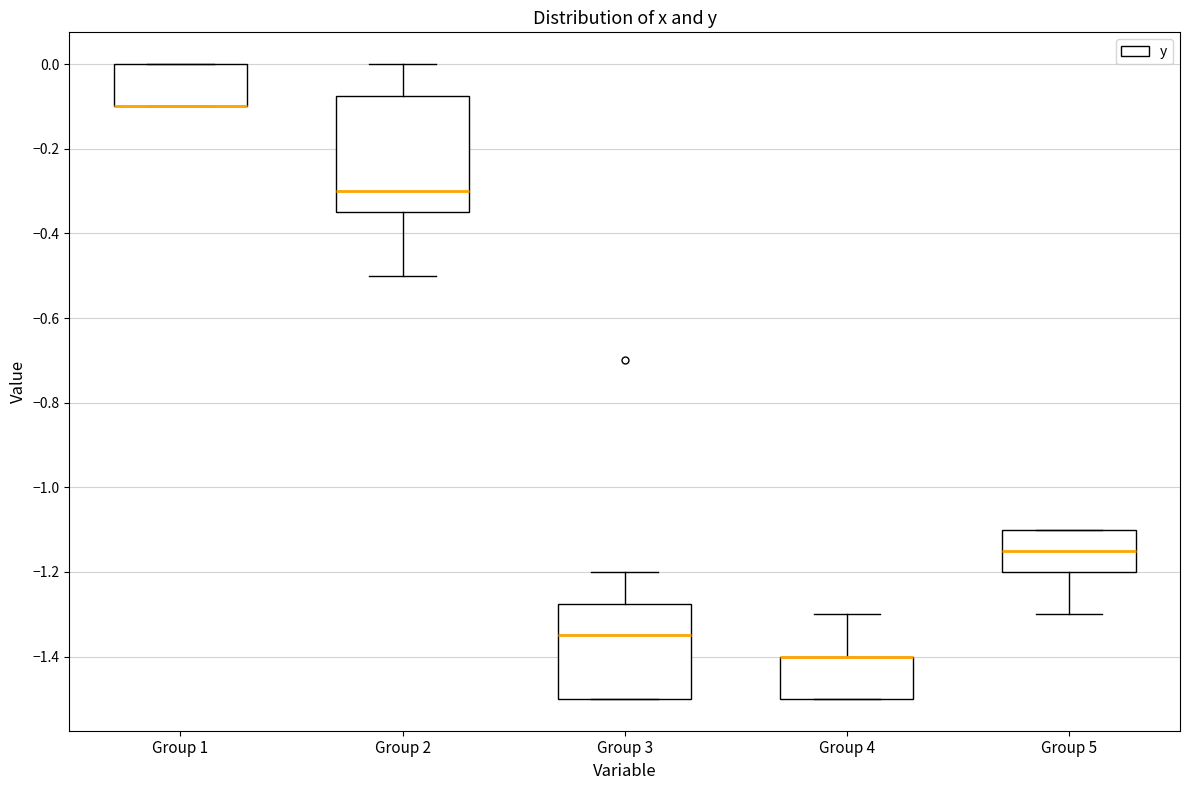

Reading left to right, transcribe this box plot: for each box, give where its median line is, the range the box spans, and where its two whiskers end, as read against the y-axis. The values are not printed on the chart, so give them approximately, as read against the axis.

Group 1: median -0.10 (drawn on the box's lower edge), box -0.10 to 0.00, whiskers -0.10 to 0.00
Group 2: median -0.30, box -0.34 to -0.08, whiskers -0.50 to 0.00
Group 3: median -1.34, box -1.50 to -1.28, whiskers -1.50 to -1.20
Group 4: median -1.40 (drawn on the box's upper edge), box -1.50 to -1.40, whiskers -1.50 to -1.30
Group 5: median -1.14, box -1.20 to -1.10, whiskers -1.30 to -1.10